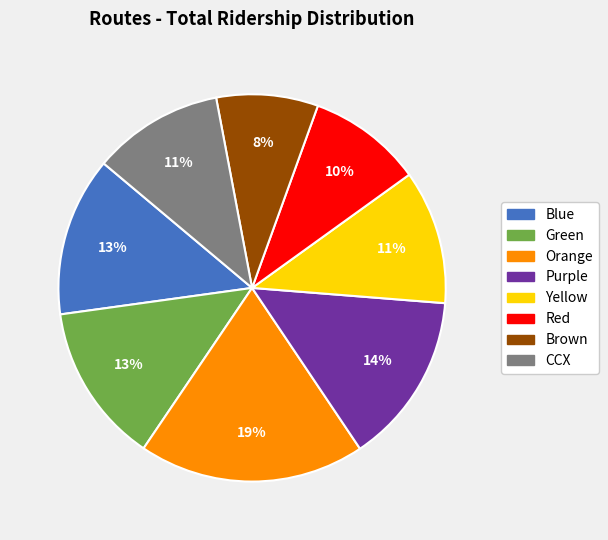

To the nearest percent, what is the combined percentage of Yellow and Blue?

24%